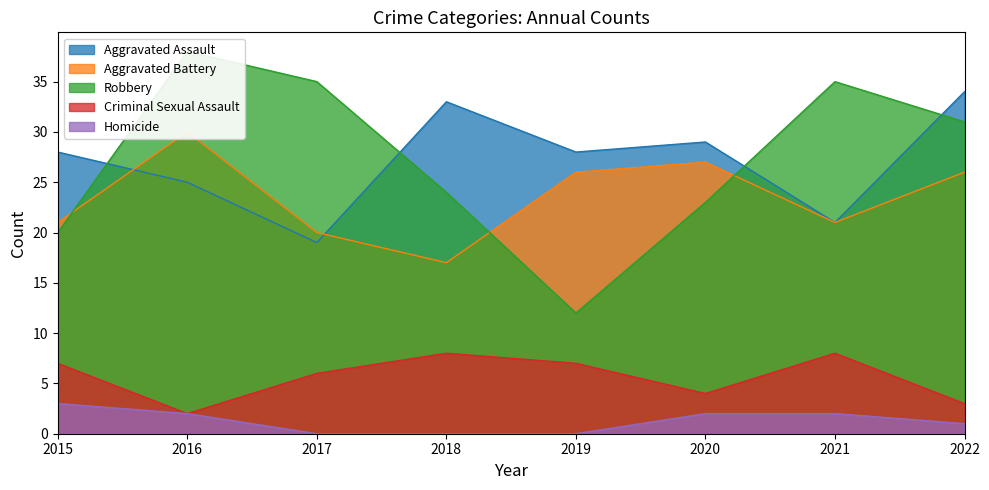

Reading left to right, list all the values displayed in this chart.

Aggravated Assault: 2015=28	2016=25	2017=19	2018=33	2019=28	2020=29	2021=21	2022=34
Aggravated Battery: 2015=21	2016=30	2017=20	2018=17	2019=26	2020=27	2021=21	2022=26
Robbery: 2015=20	2016=38	2017=35	2018=24	2019=12	2020=23	2021=35	2022=31
Criminal Sexual Assault: 2015=7	2016=2	2017=6	2018=8	2019=7	2020=4	2021=8	2022=3
Homicide: 2015=3	2016=2	2017=0	2018=0	2019=0	2020=2	2021=2	2022=1